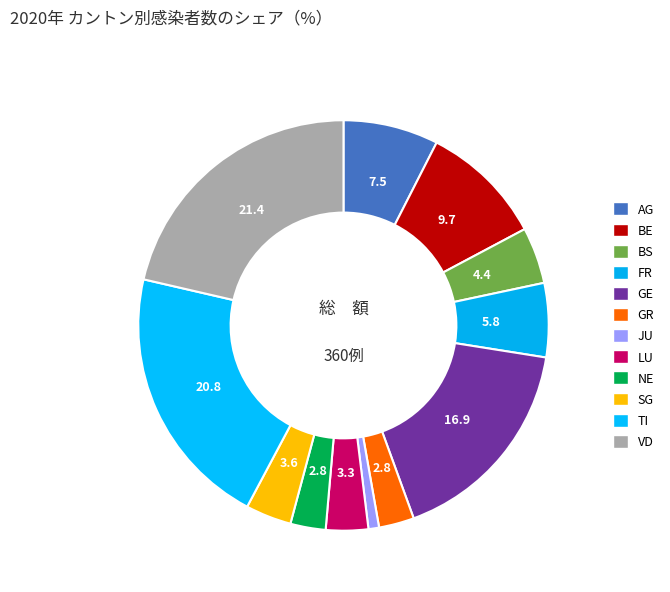

What is the ratio of the value at FR to the value at GE?

0.3